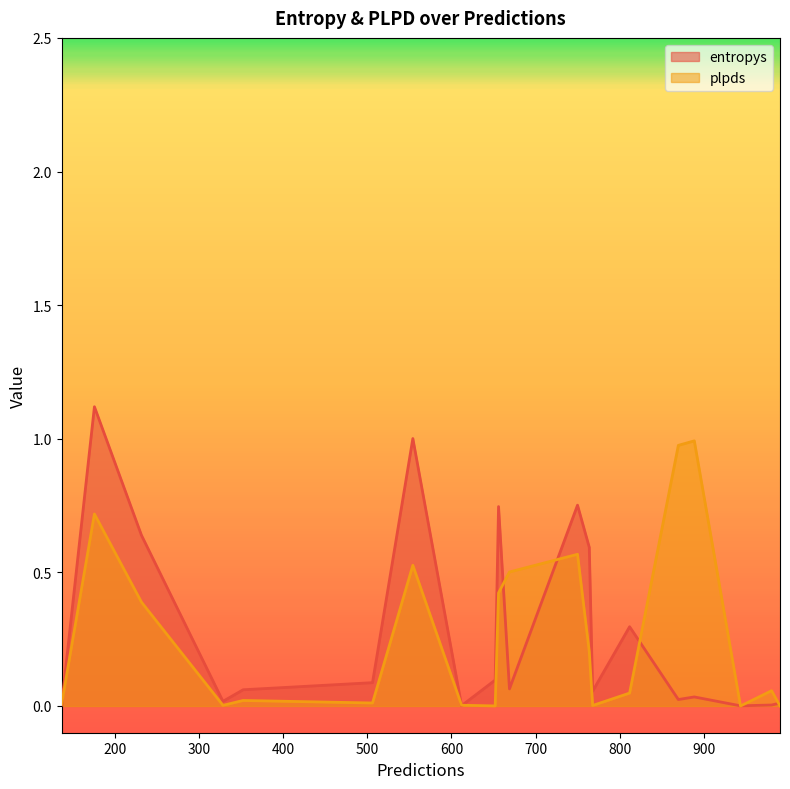

At which label is plpds closest to 0?

944